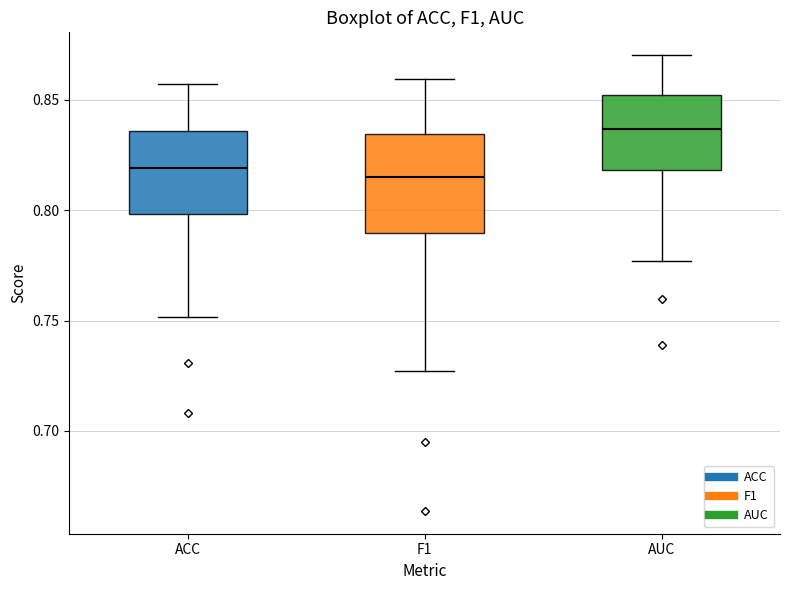

Reading left to right, transcribe this box plot: for each box, give where its median line is, the range the box spans, and where its two whiskers end, as read against the y-axis. The values are not printed on the chart, so give them approximately, as read against the axis.

ACC: median 0.820, box 0.800 to 0.835, whiskers 0.750 to 0.855
F1: median 0.815, box 0.790 to 0.835, whiskers 0.725 to 0.860
AUC: median 0.835, box 0.820 to 0.850, whiskers 0.775 to 0.870